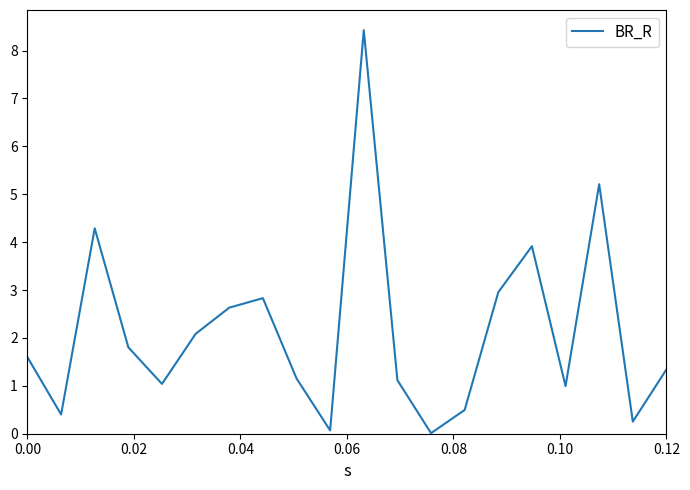

What is the greatest value displayed?

8.4